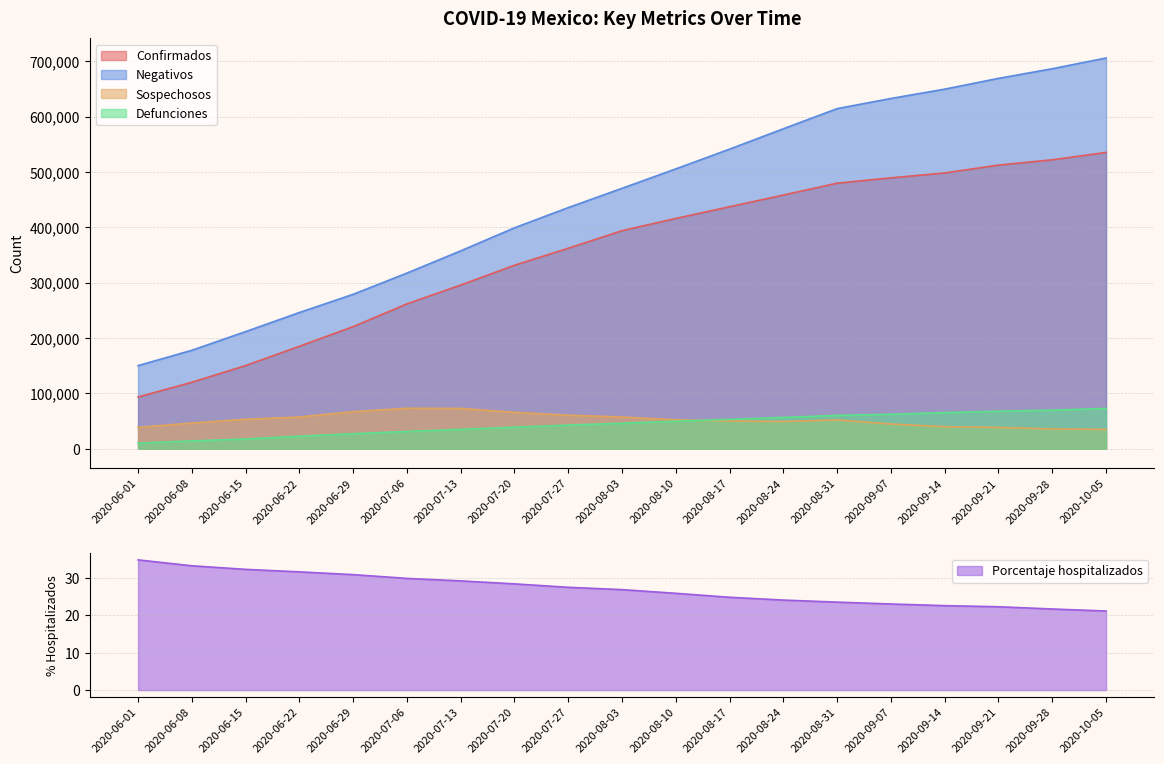

How many lines are shown in the chart?

5